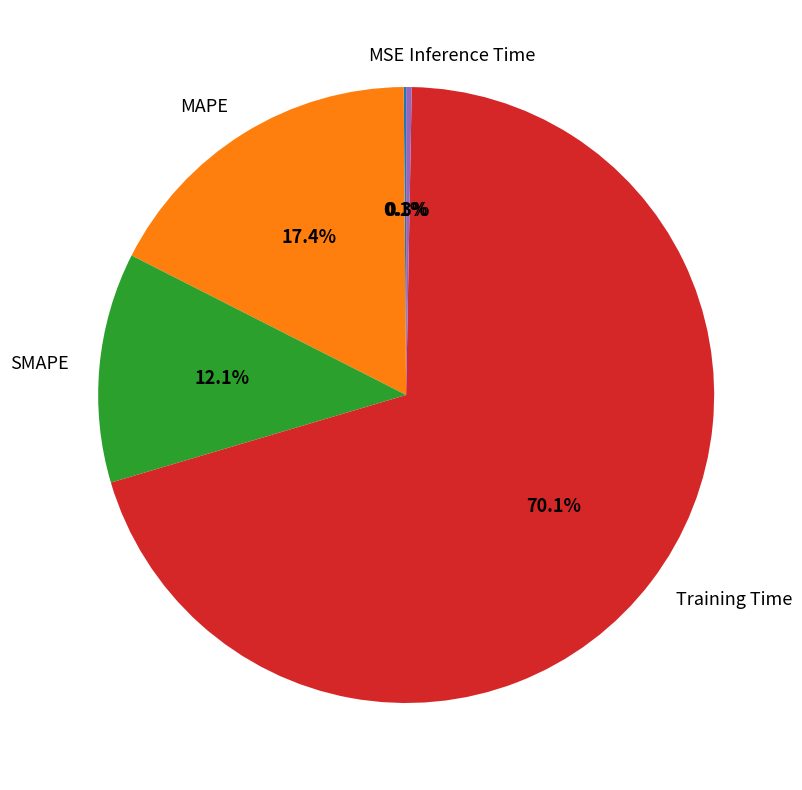

Is it true that Training Time is 65% of the pie?

False